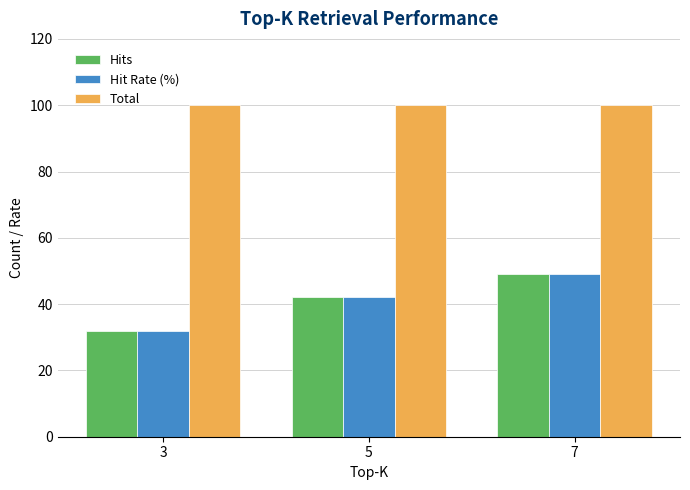

What is the difference between the maximum and minimum values in the Hits series?

17